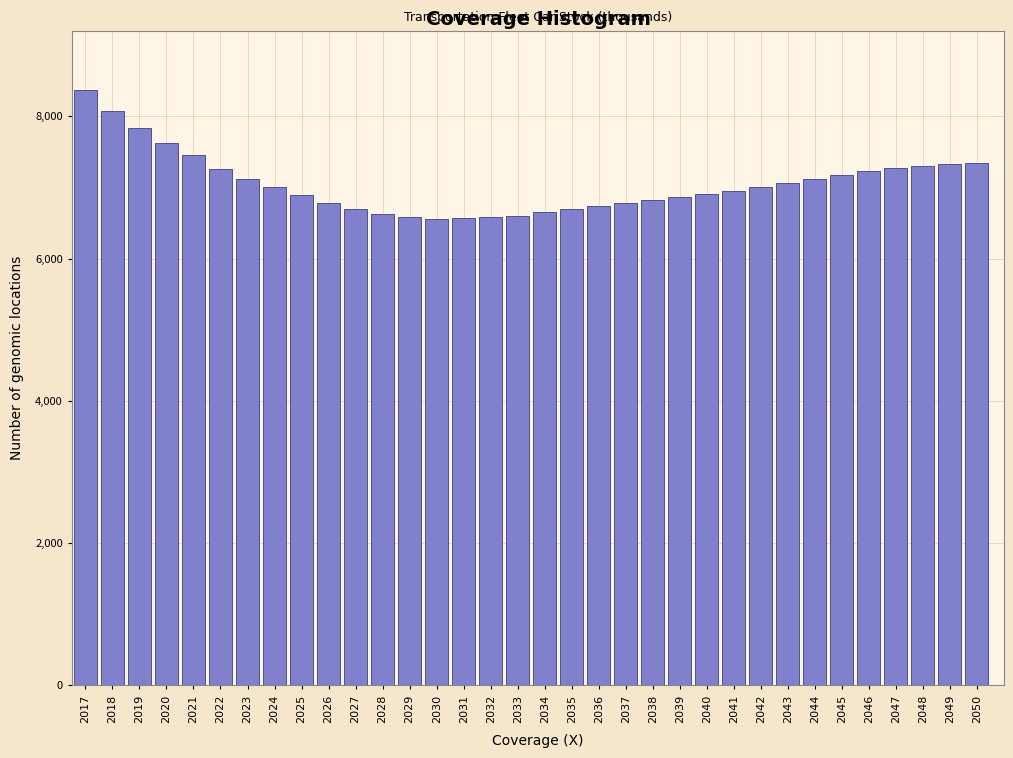

Between 2041 and 2021, which is larger?

2021